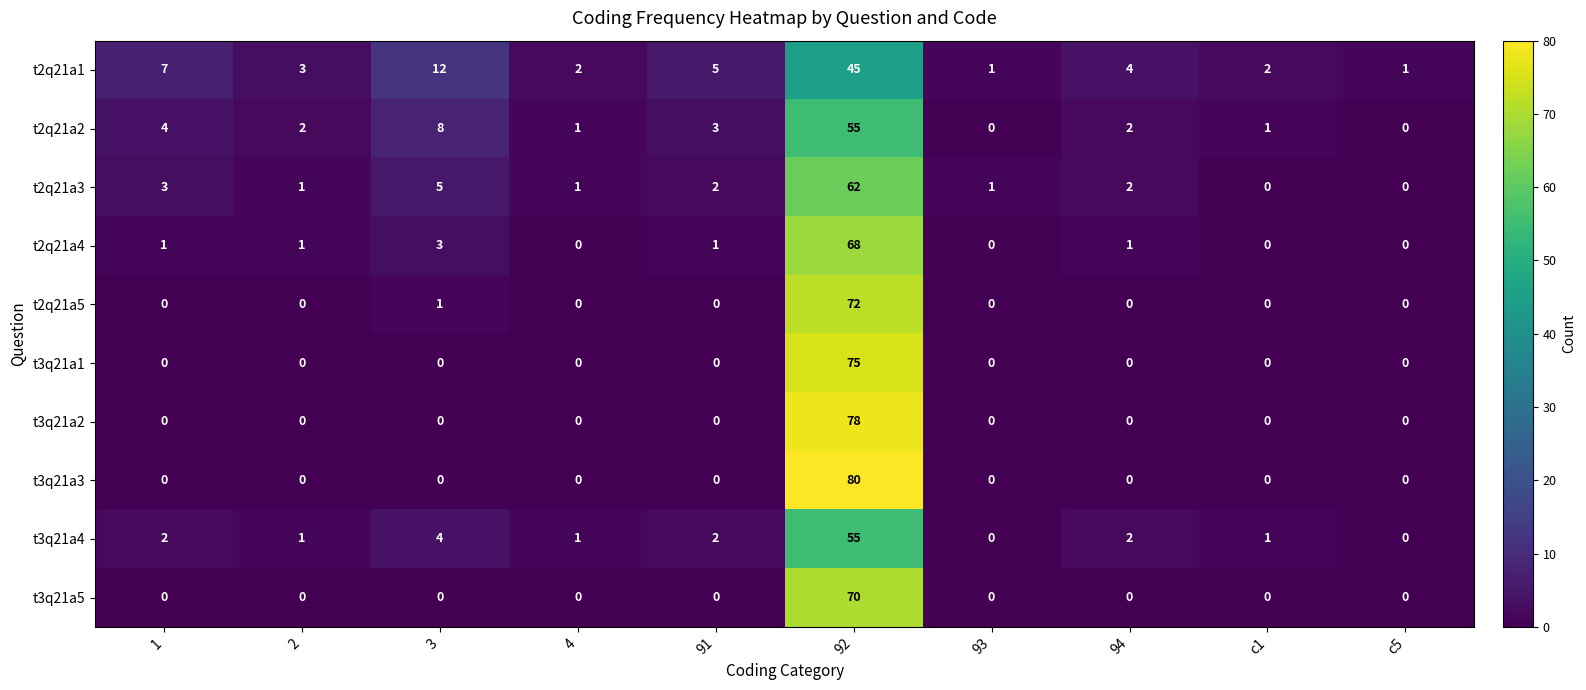

At which category is the sum across all series the highest?

92